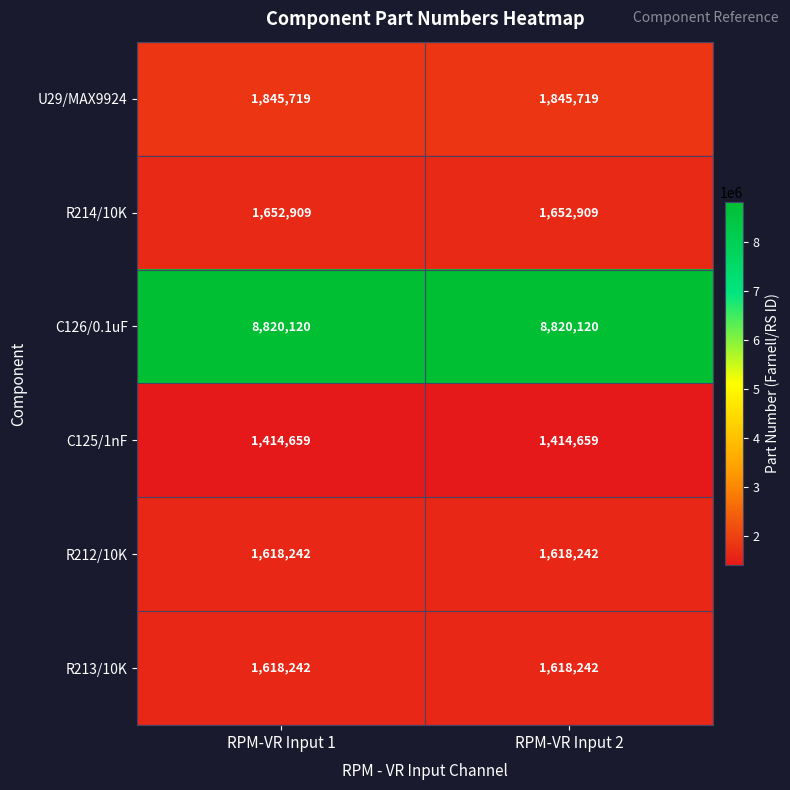

Count the number of data series in this chart.

6